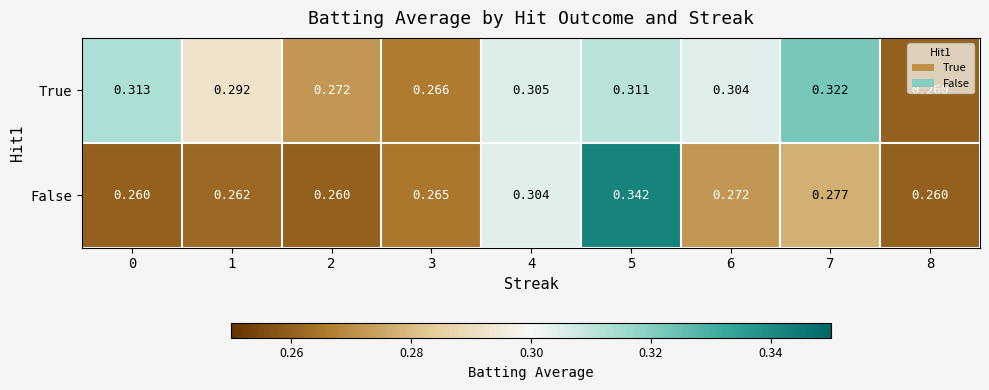

Rank the series by their average value, from highest to lowest.

True, False